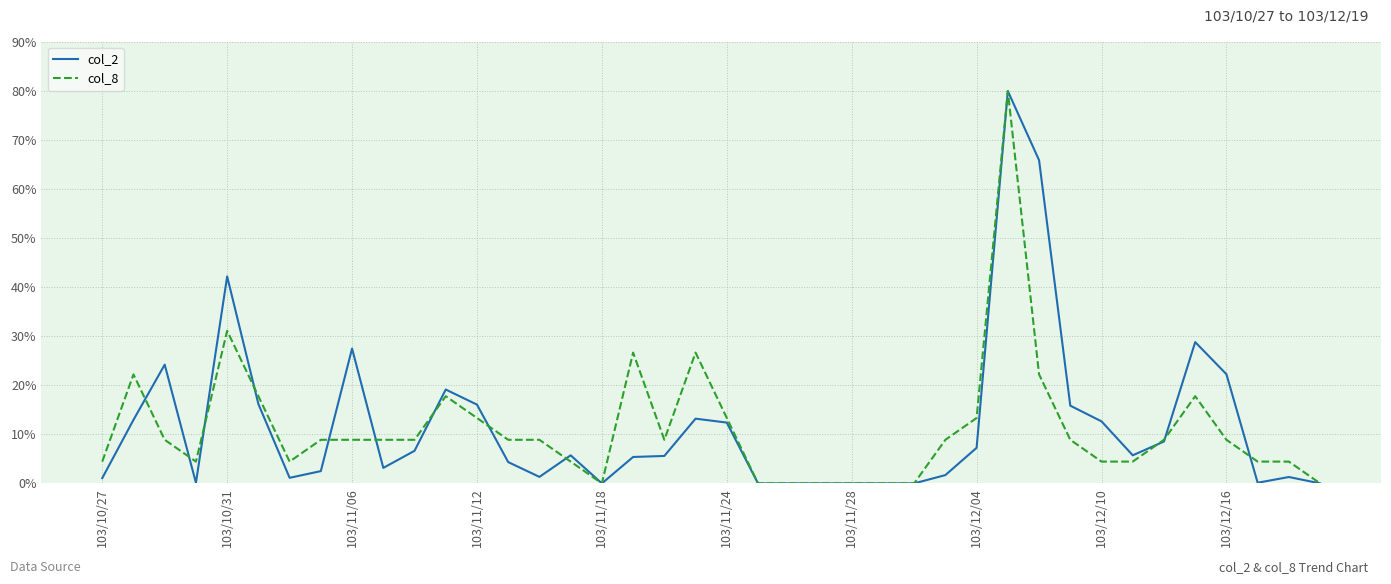

What is the maximum value shown in the chart?

80.0